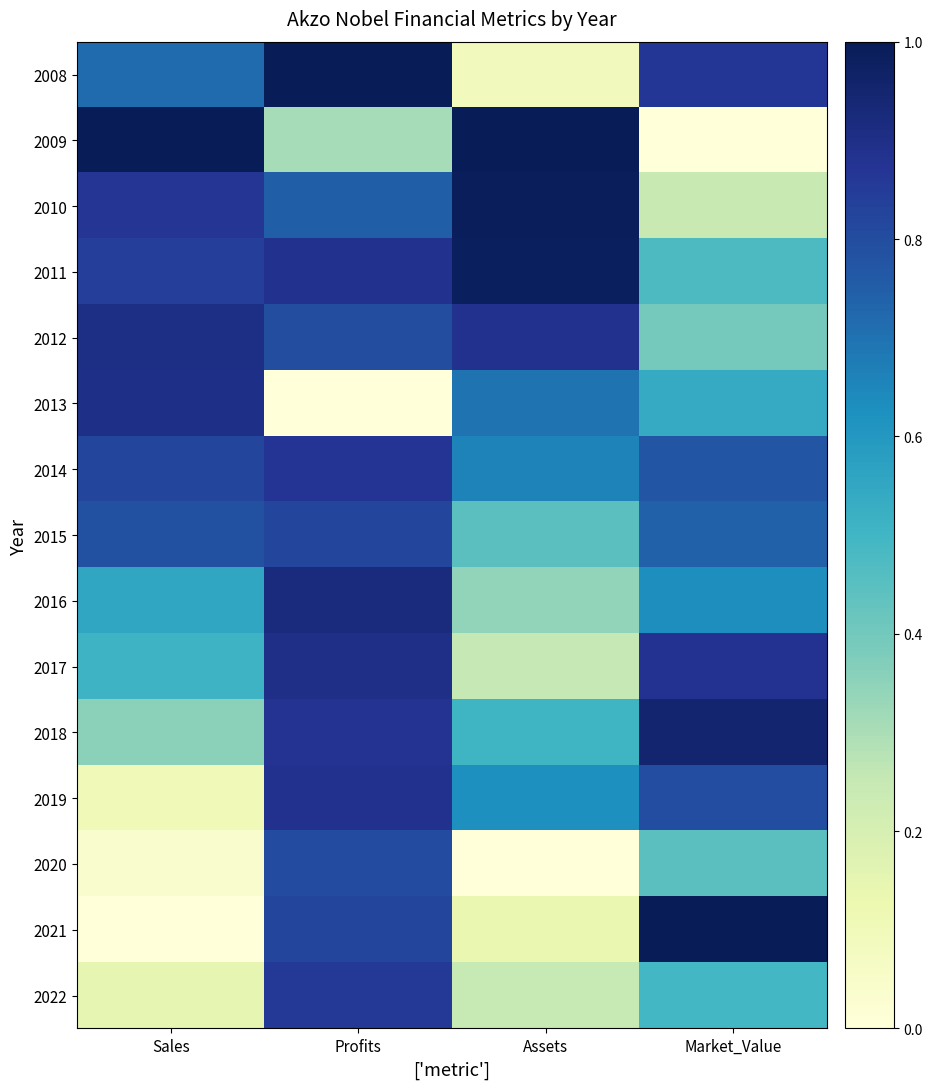

Which label corresponds to the smallest value in the chart?

Market_Value